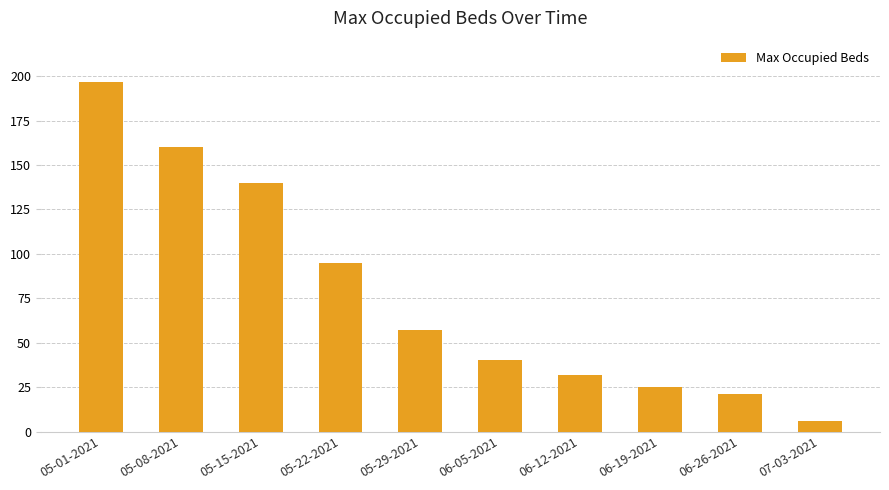

Is it true that the value at 05-29-2021 is 57?

True